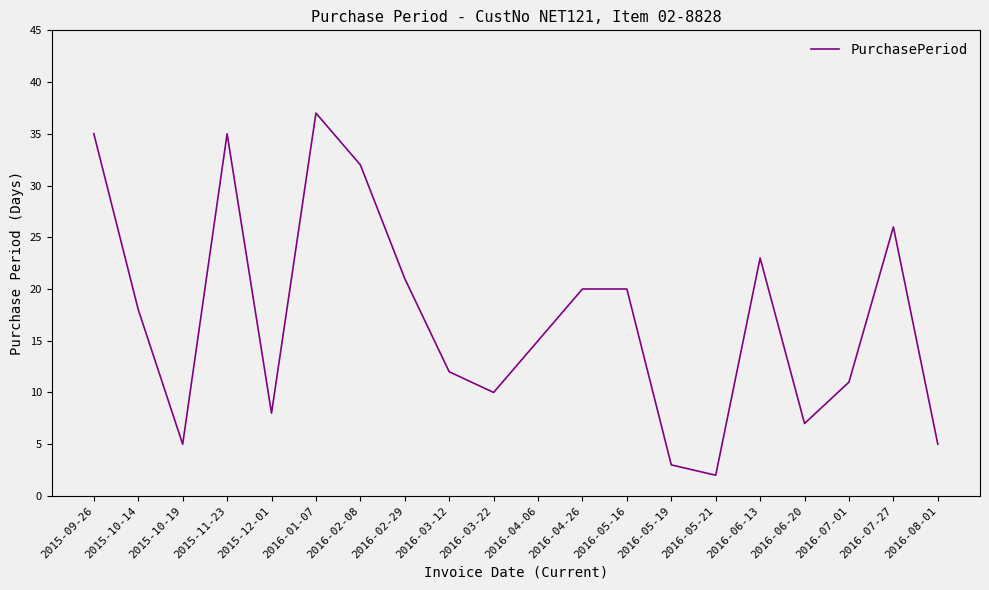

How many lines are shown in the chart?

1